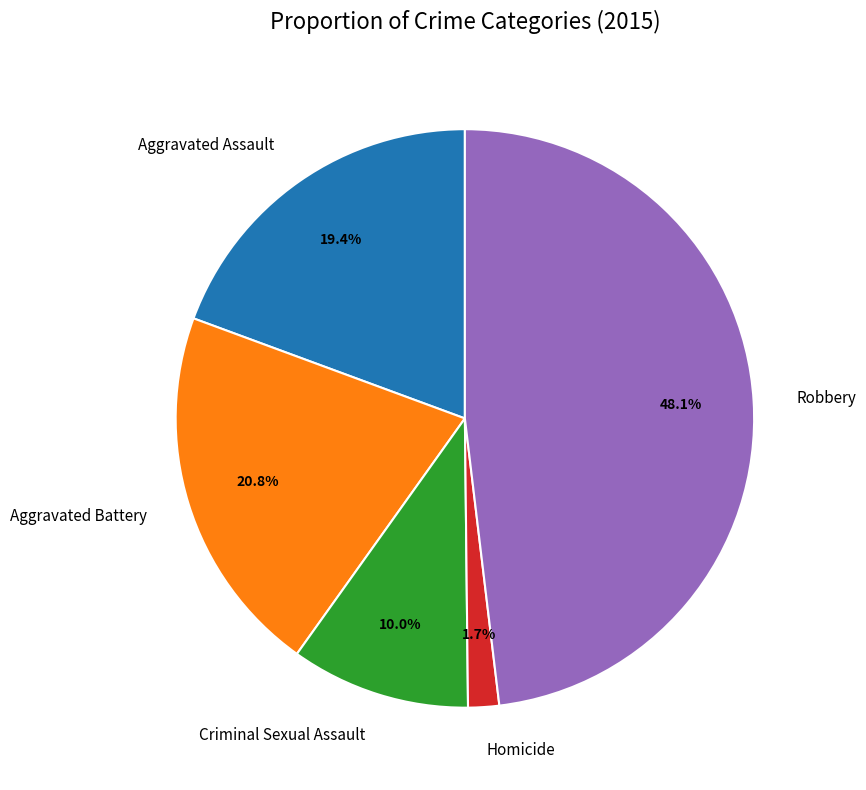

What percentage is the Robbery slice, to the nearest percent?

48%